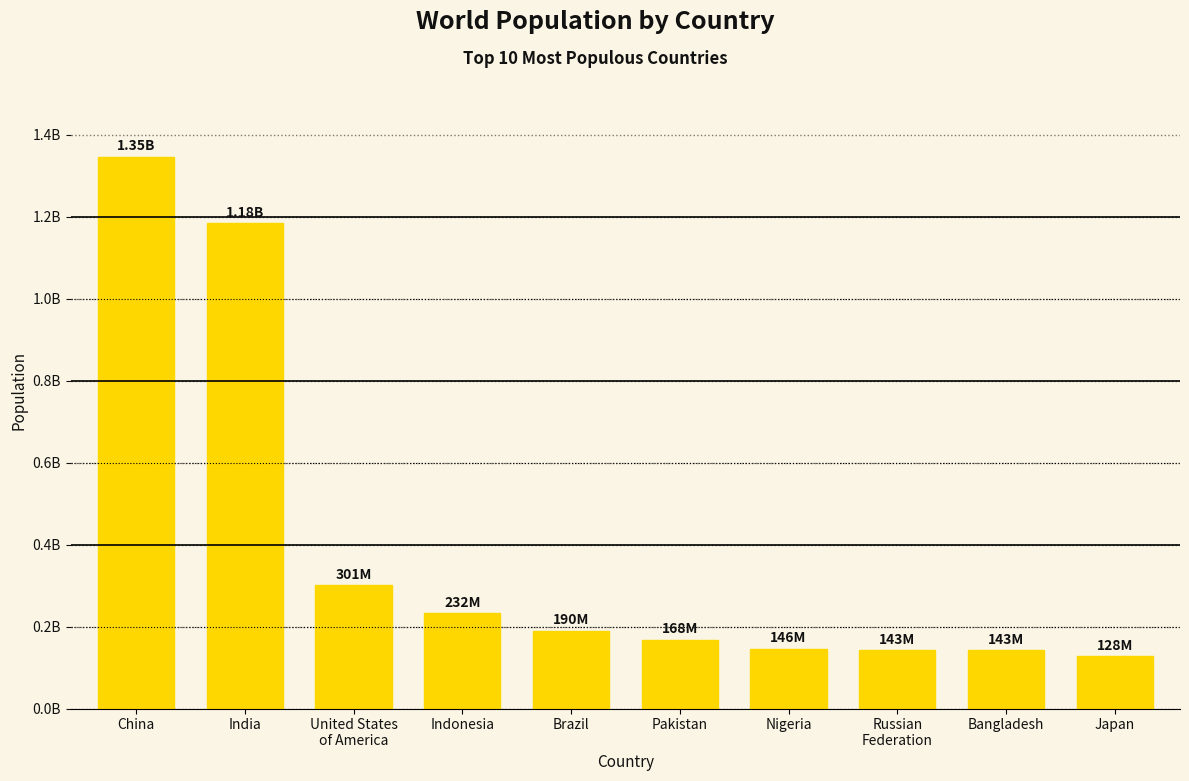

List the labels in order of value, largest first.

China, India, United States
of America, Indonesia, Brazil, Pakistan, Nigeria, Russian
Federation, Bangladesh, Japan